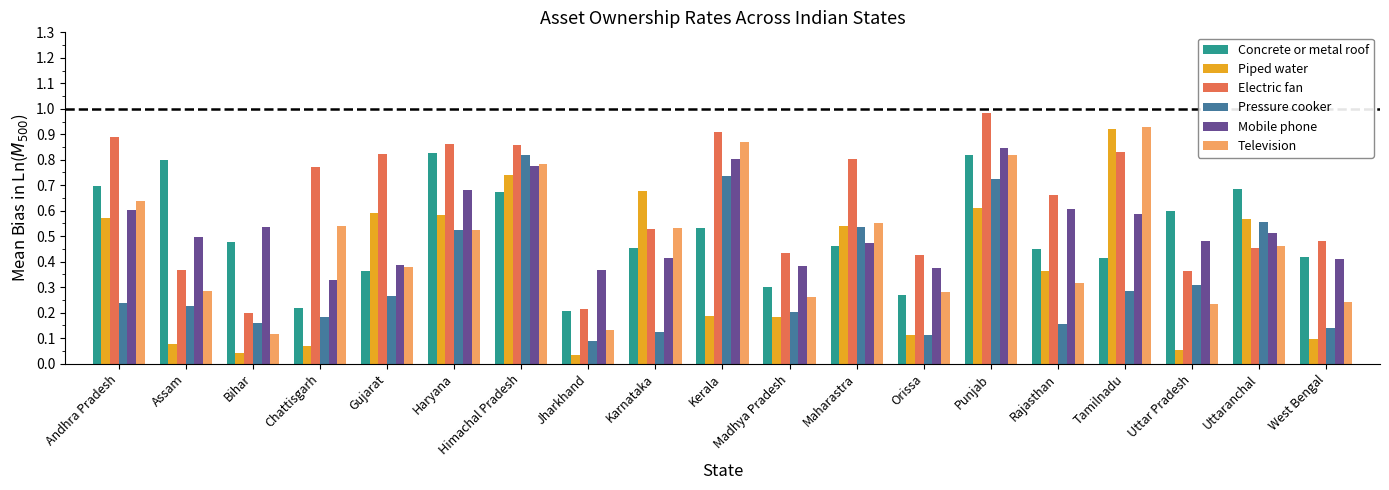

Between Jharkhand and Kerala, which series saw the biggest shift?

Television